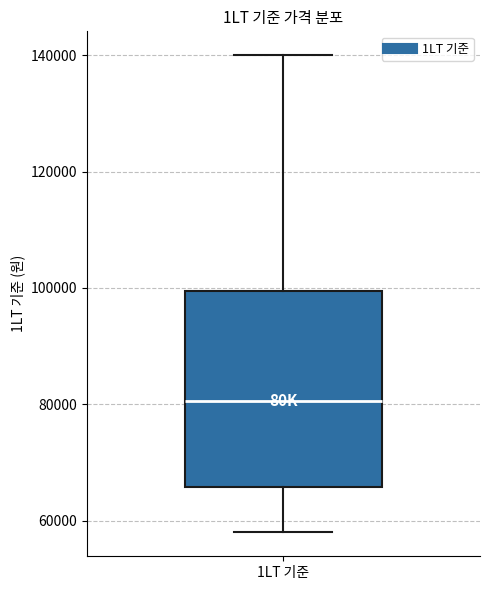

Where does the upper whisker of the box for 1LT 기준 end on the y-axis? The values are not printed on the chart, so give them approximately, as read against the axis.

140000